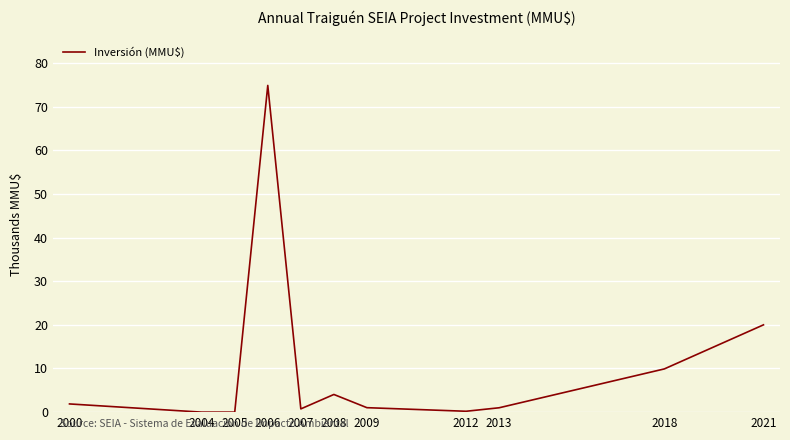

How many categories are shown in the chart?

11